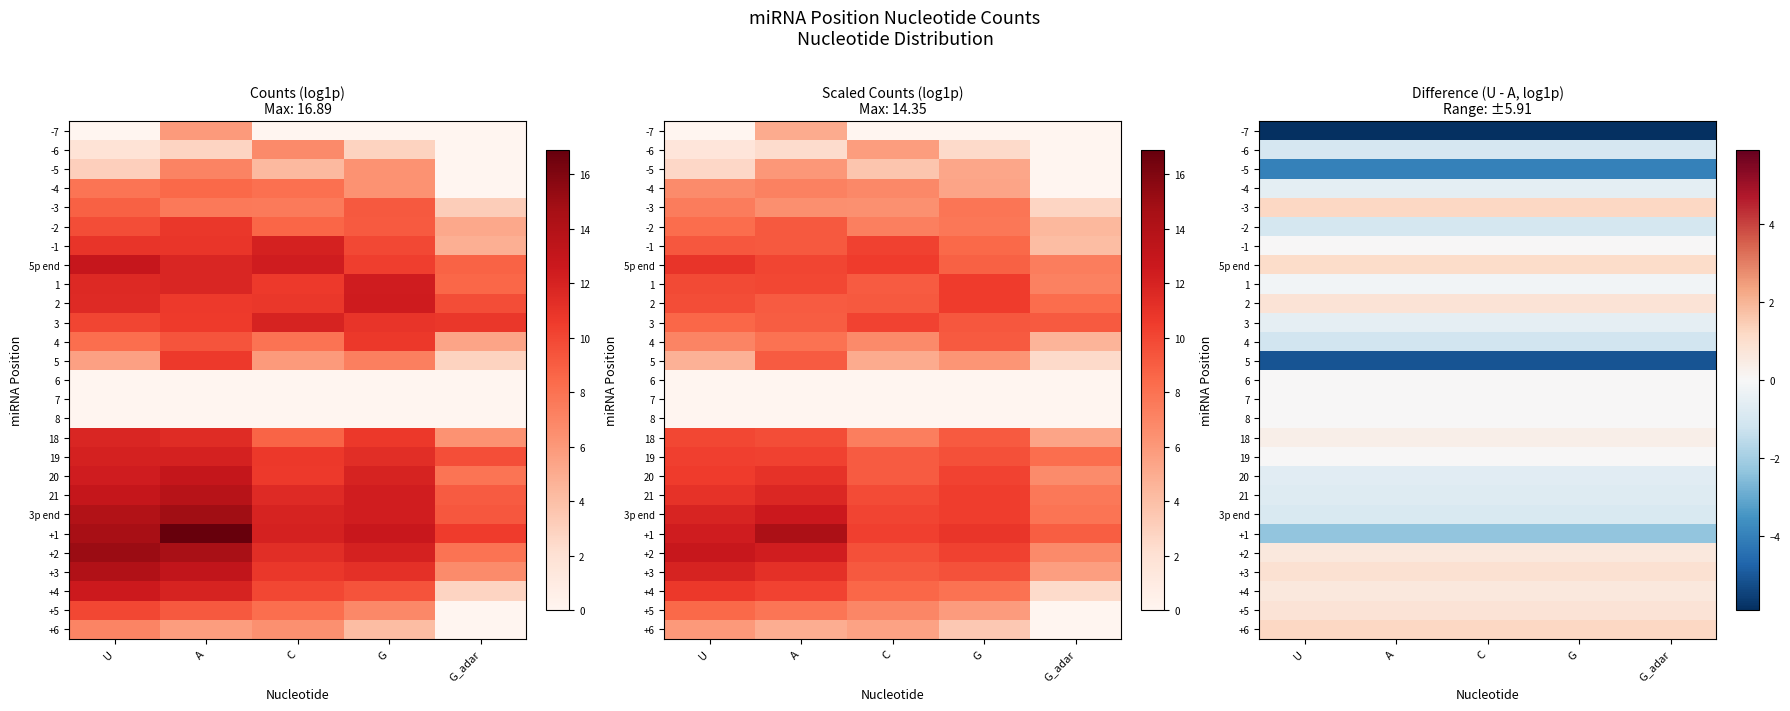

Is the value of +1 at G_adar greater than the value of -7 at C?

Yes